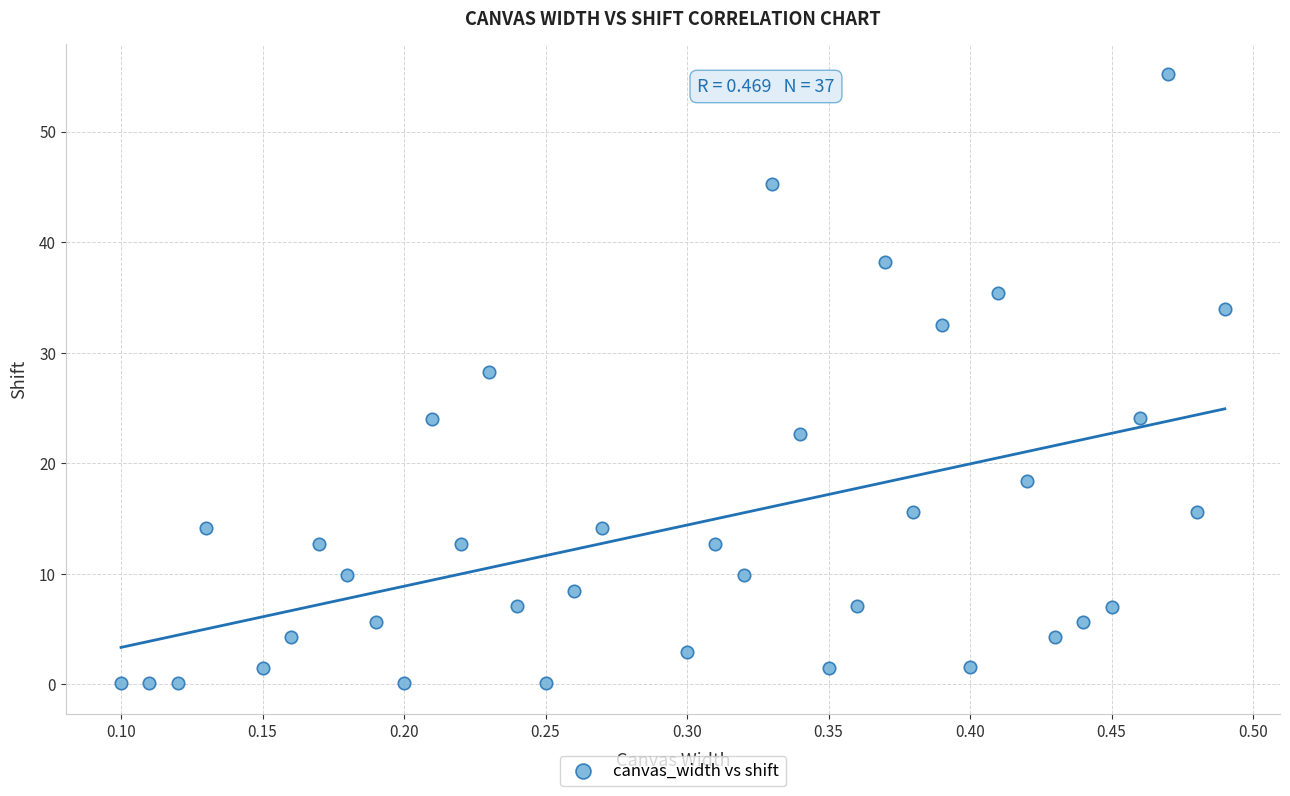

What is the range of Y values (max minus min)?

55.1